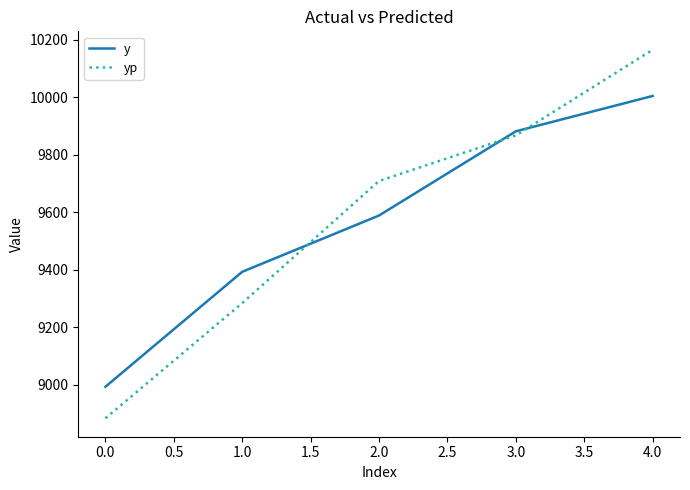

How many lines are shown in the chart?

2